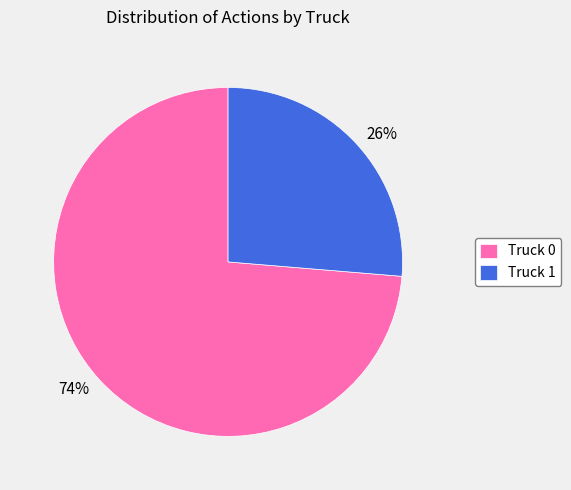

How many slices are in this pie chart?

2